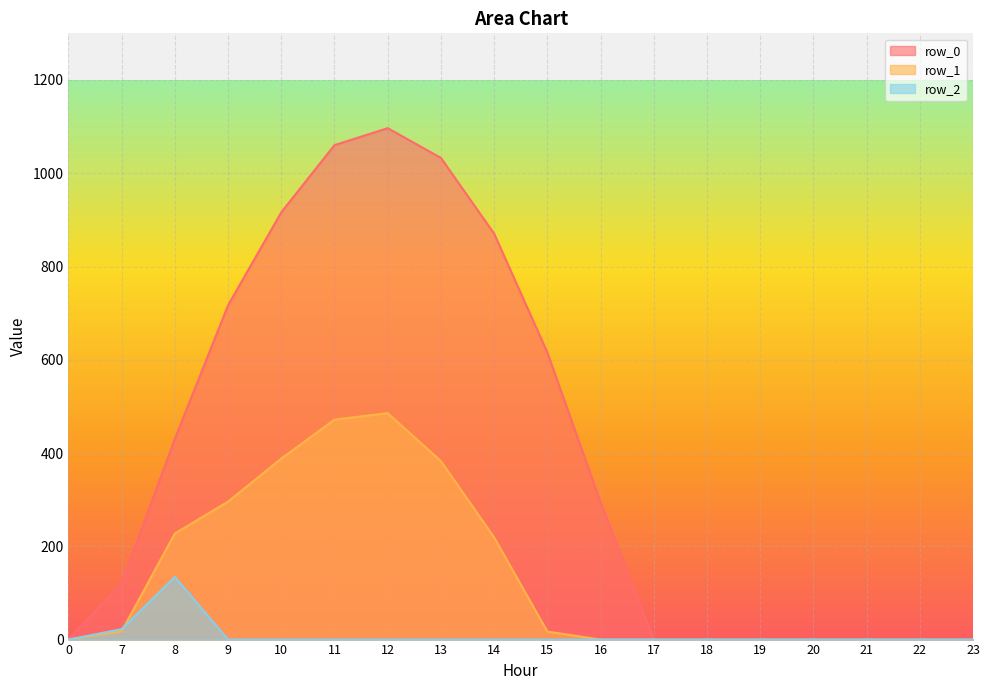

Is the value of row_1 at 8 greater than the value of row_0 at 11?

No